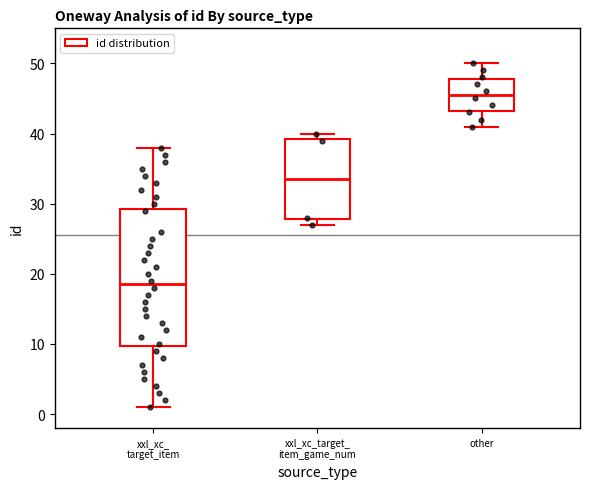

Reading left to right, transcribe this box plot: for each box, give where its median line is, the range the box spans, and where its two whiskers end, as read against the y-axis. The values are not printed on the chart, so give them approximately, as read against the axis.

xxl_xc_ target_item: median 19, box 10 to 29, whiskers 1 to 38
xxl_xc_target_ item_game_num: median 34, box 28 to 39, whiskers 27 to 40
other: median 46, box 43 to 48, whiskers 41 to 50